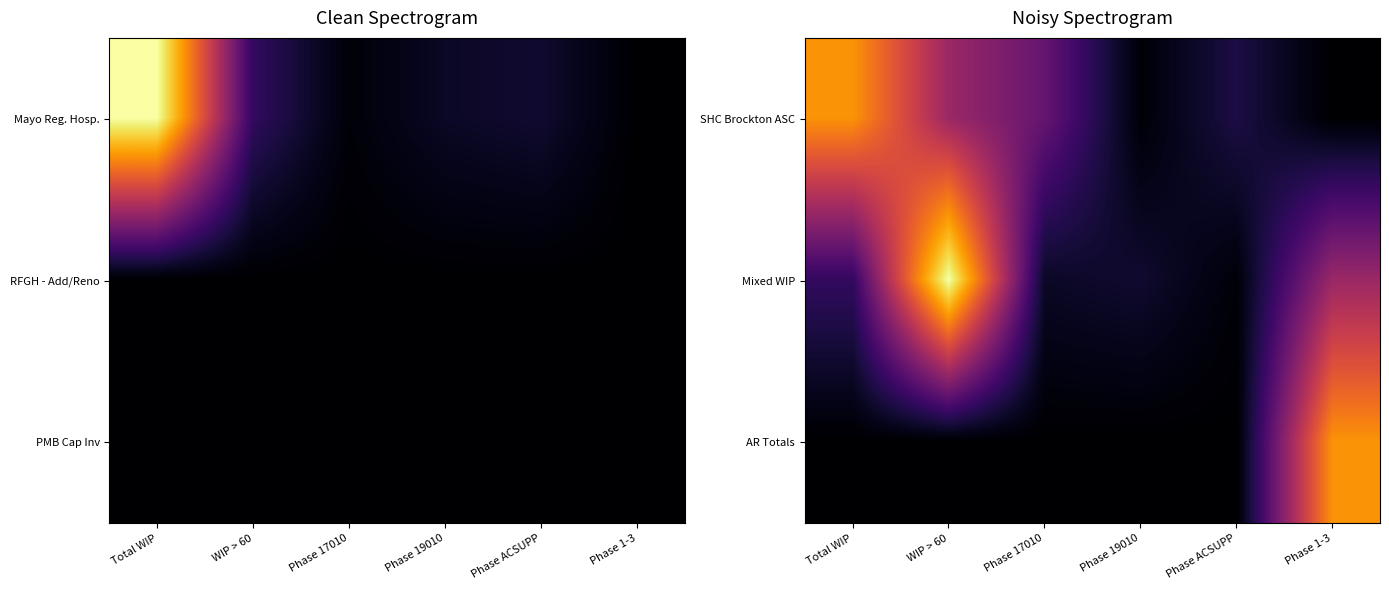

Reading left to right, what are all the values shown in this chart?

SHC Brockton ASC: Total WIP=12995	WIP > 60=7089	Phase 17010=4887	Phase 19010=183	Phase ACSUPP=2019	Phase 1-3=0
Mixed WIP: Total WIP=2843	WIP > 60=17014	Phase 17010=1150	Phase 19010=1440	Phase ACSUPP=253	Phase 1-3=7089
AR Totals: Total WIP=0	WIP > 60=0	Phase 17010=0	Phase 19010=0	Phase ACSUPP=0	Phase 1-3=12995